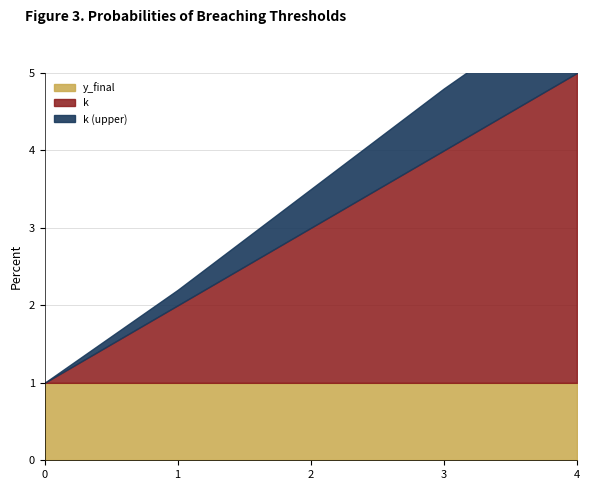

What value does the y_final series have at 3?

1